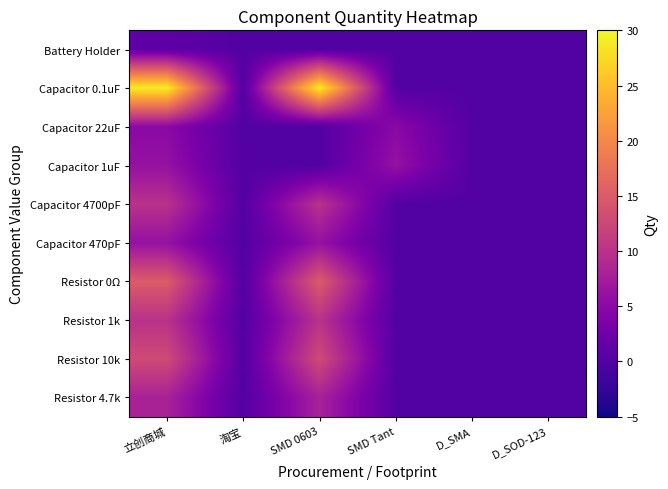

Which series has the widest spread of values?

Capacitor 0.1uF